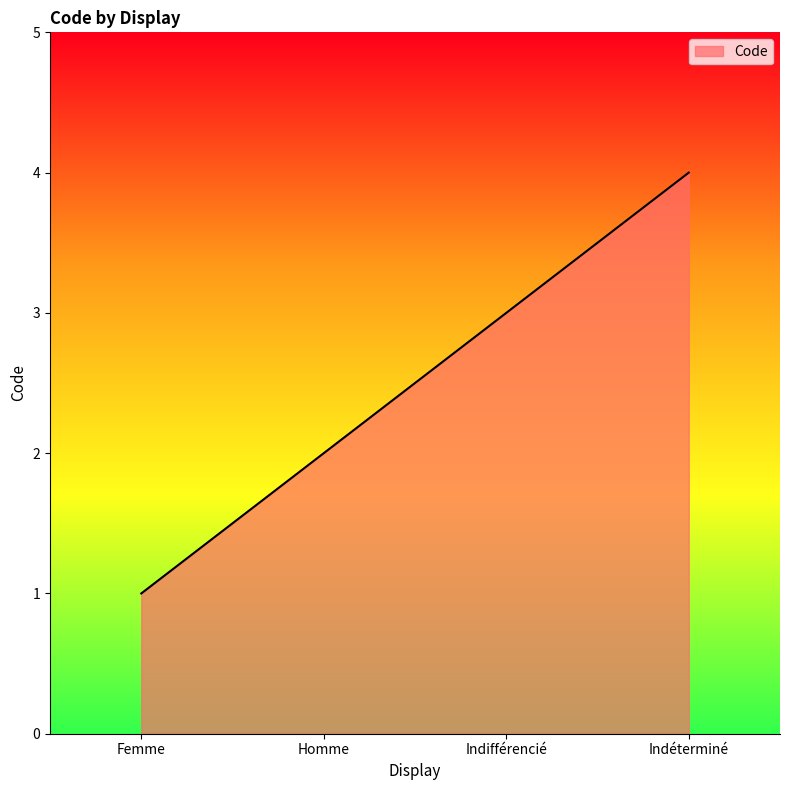

True or false: the data shows 1 at Homme.

False